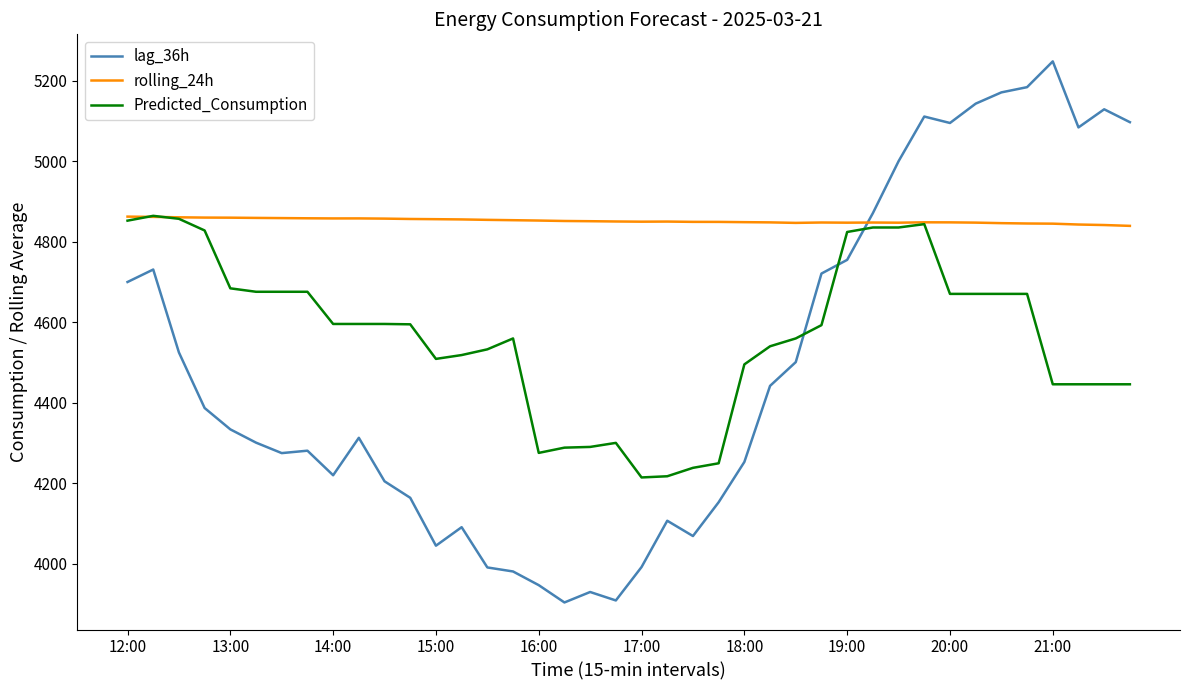

What is the lowest value of the rolling_24h series?

4839.4